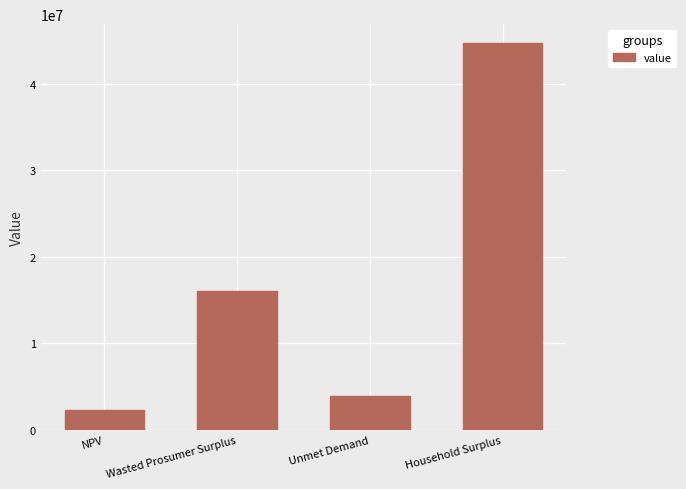

Count the number of categories in the chart.

4